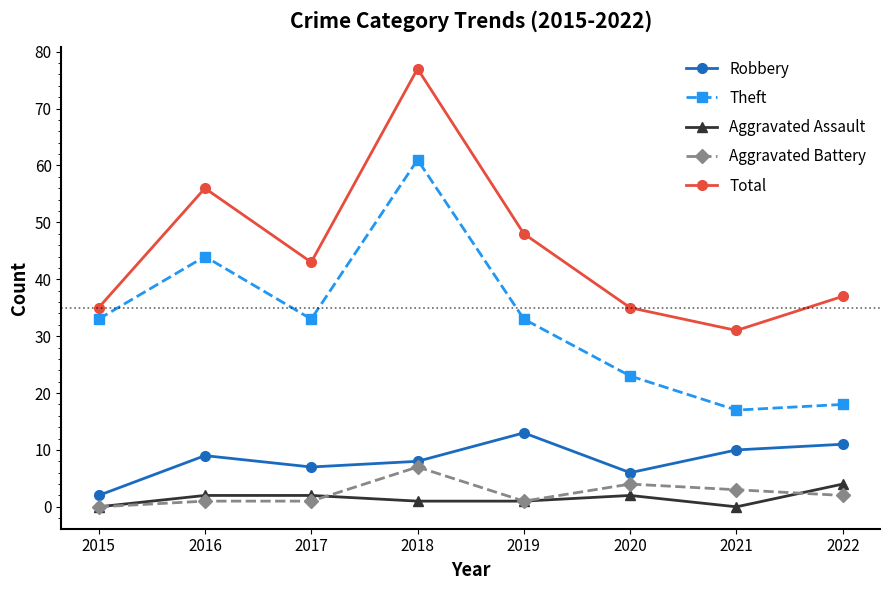

At which category does the chart reach its peak across all series?

2018